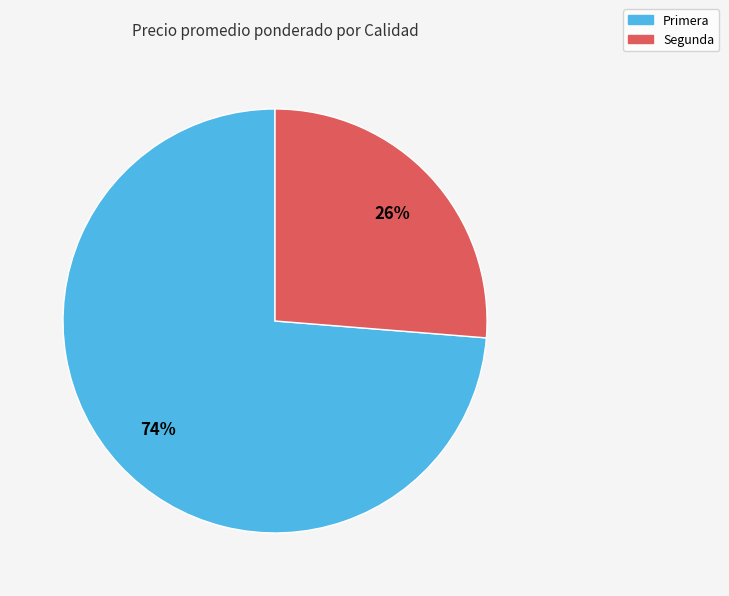

Which category has the biggest portion of the pie?

Primera